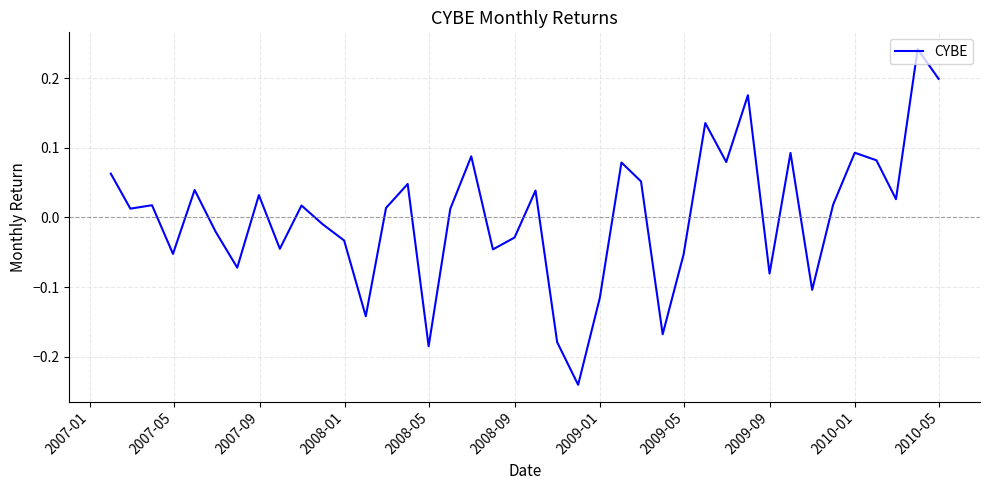

Count the number of values greater than 0.

23